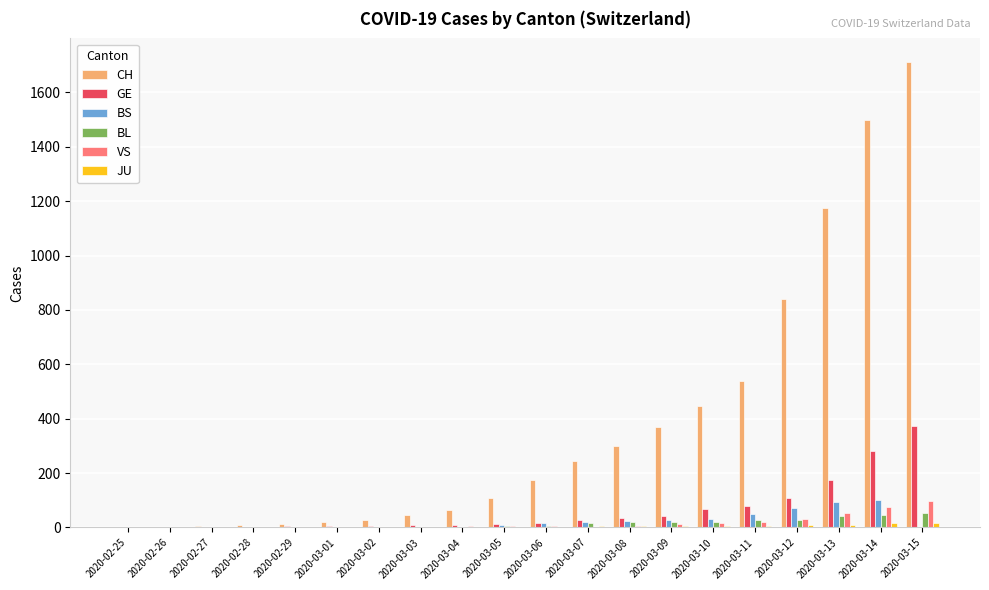

At which category is the sum across all series the highest?

2020-03-15